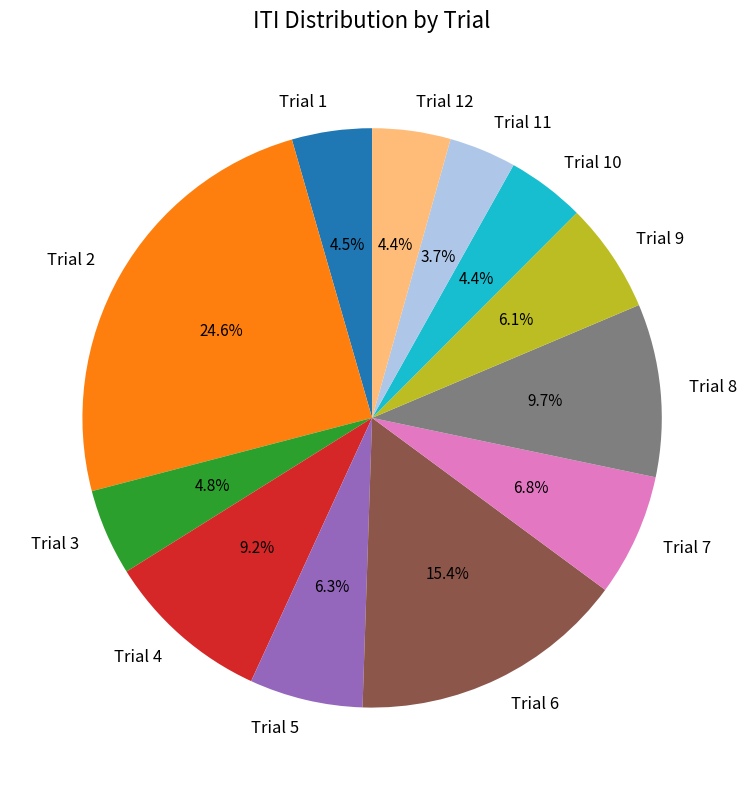

How many slices are in this pie chart?

12